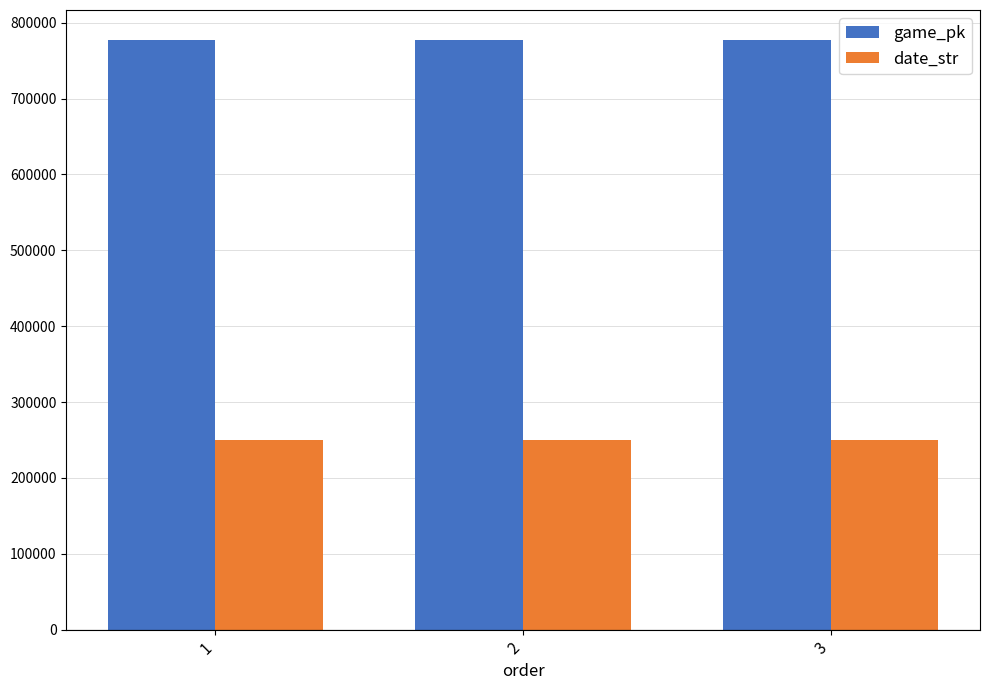

What is the approximate value of date_str at 1?

250526